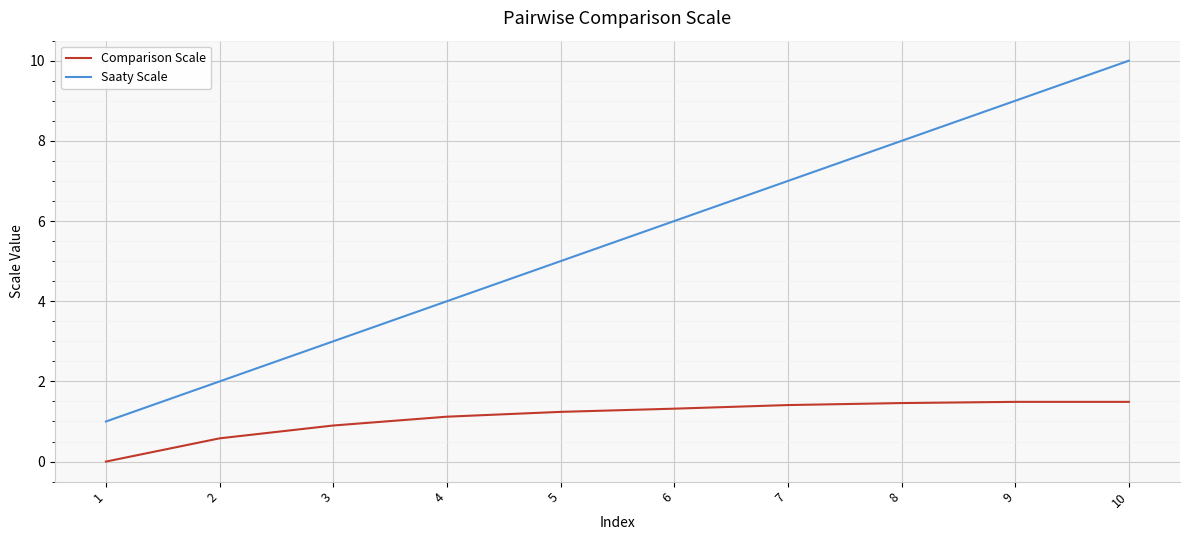

Is this an area chart (filled region under the line)?

No